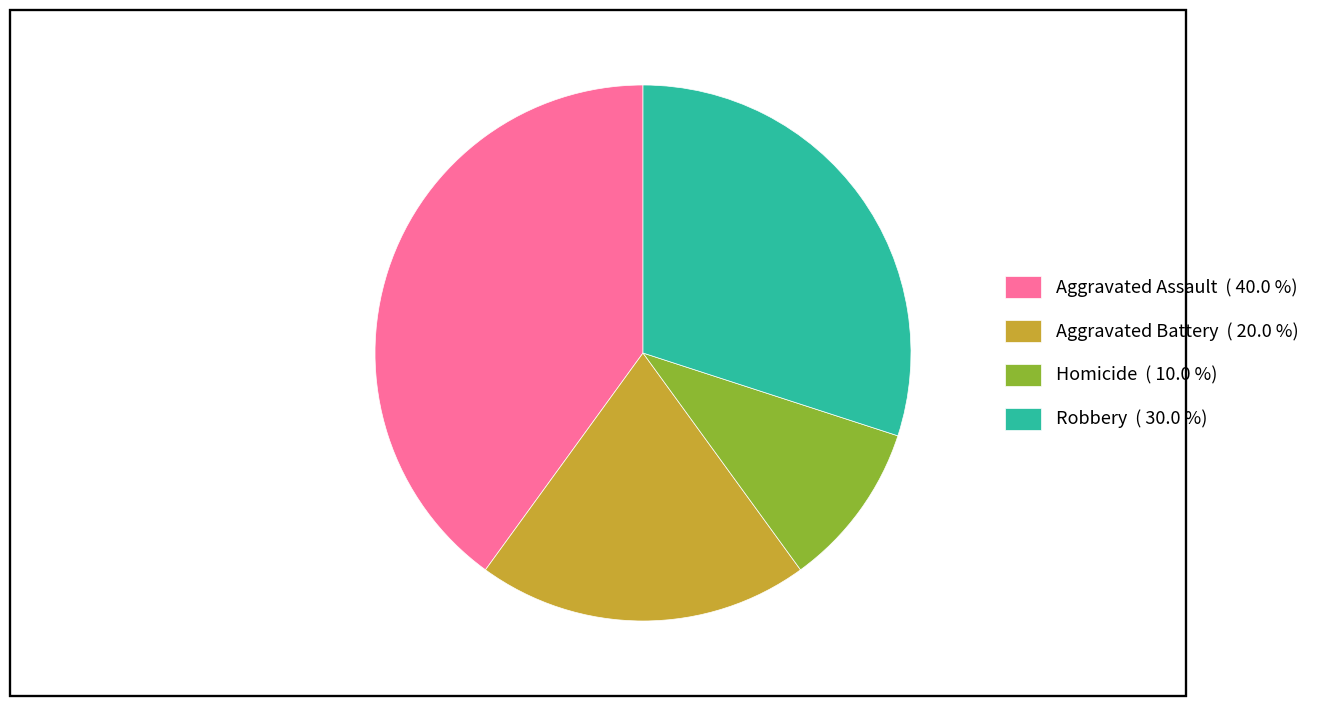

Approximately how many times larger is the value at Aggravated Battery ( 20.0 %) compared to Homicide ( 10.0 %)?

2.0